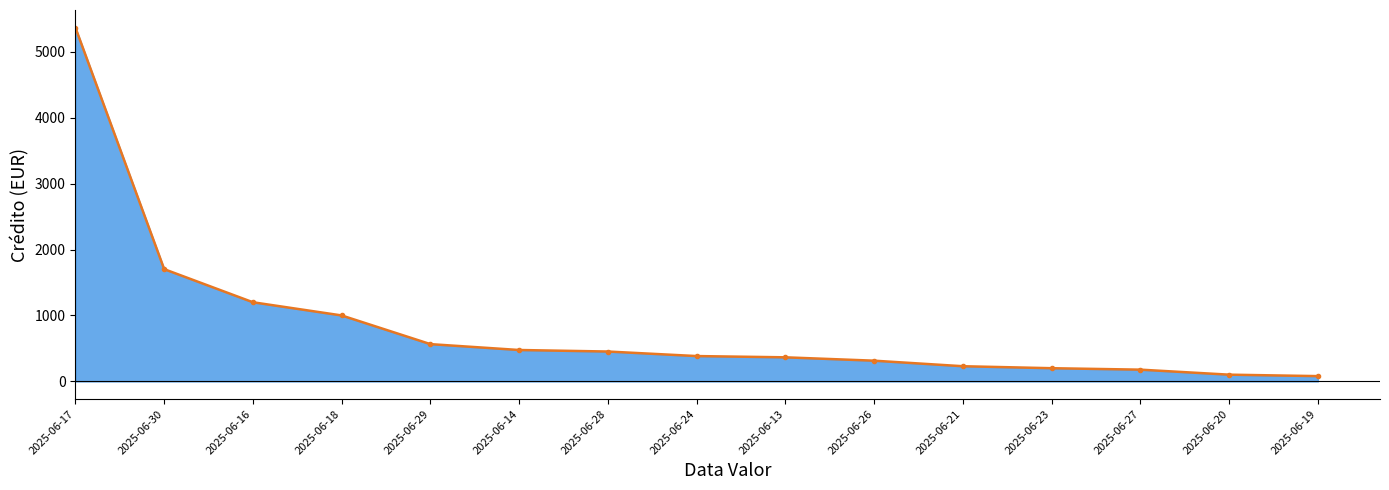

What is the maximum value shown in the chart?

5363.5